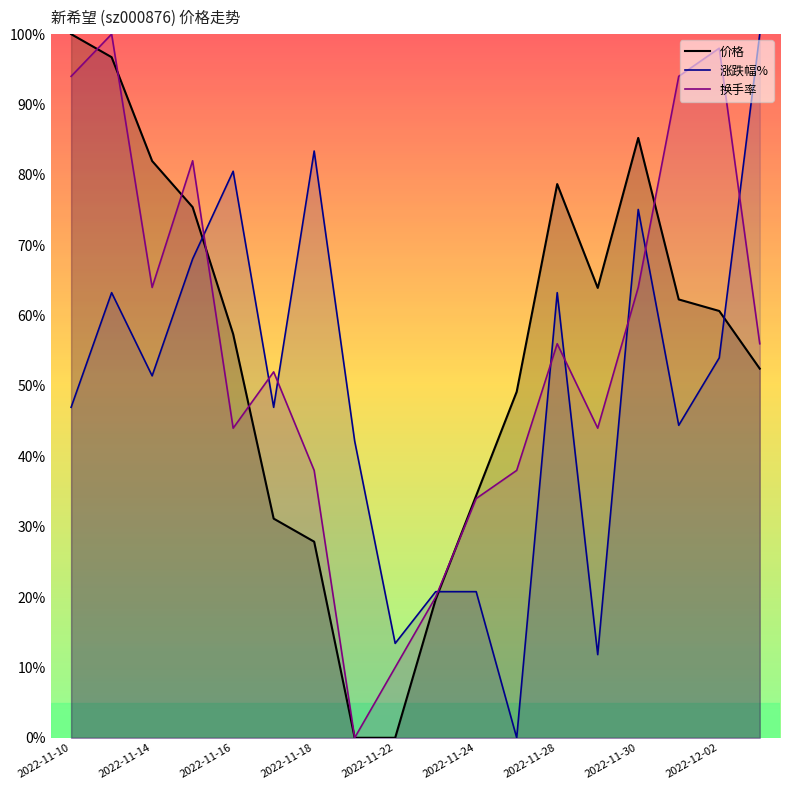

How many lines are shown in the chart?

3